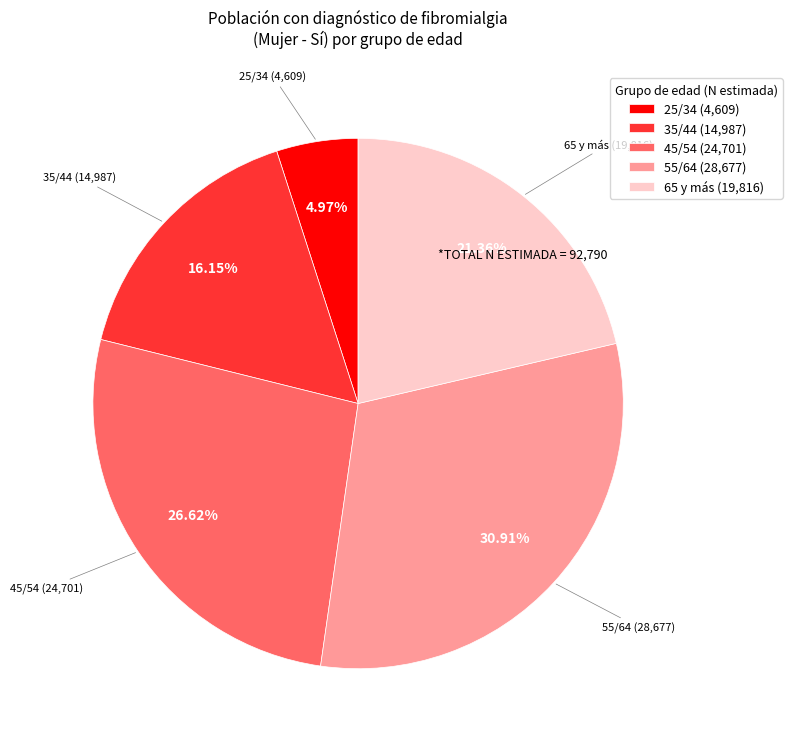

Approximately how many times larger is the value at 55/64 (28,677) compared to 35/44 (14,987)?

1.9